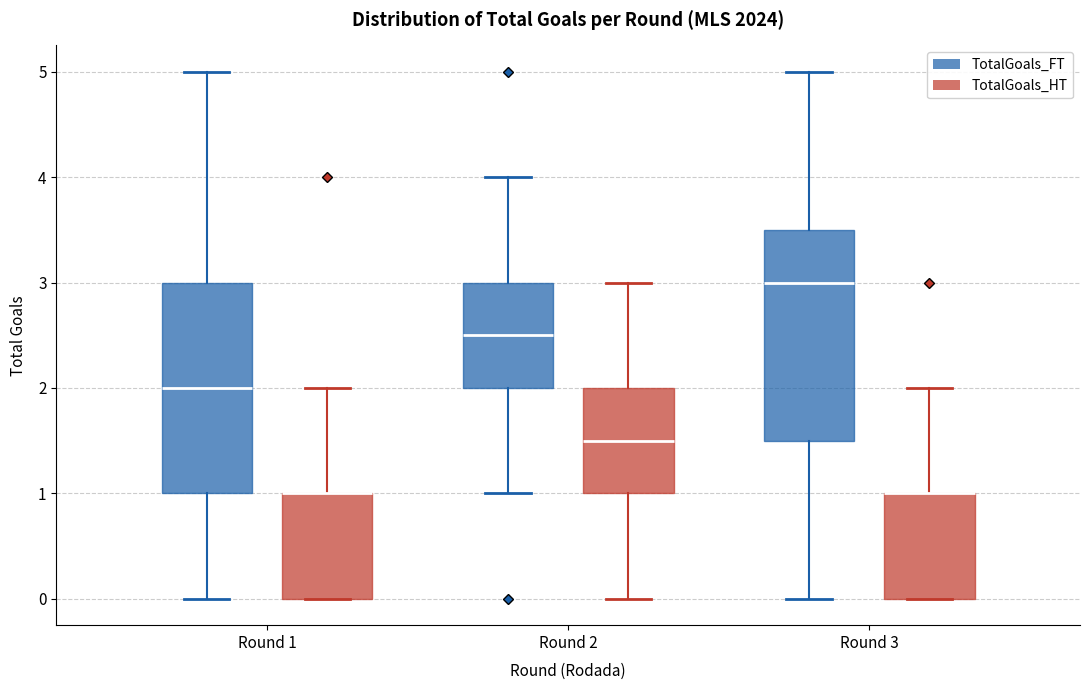

Where does the median line of the box for Round 3 (TotalGoals_FT) sit on the y-axis? The values are not printed on the chart, so give them approximately, as read against the axis.

3.0